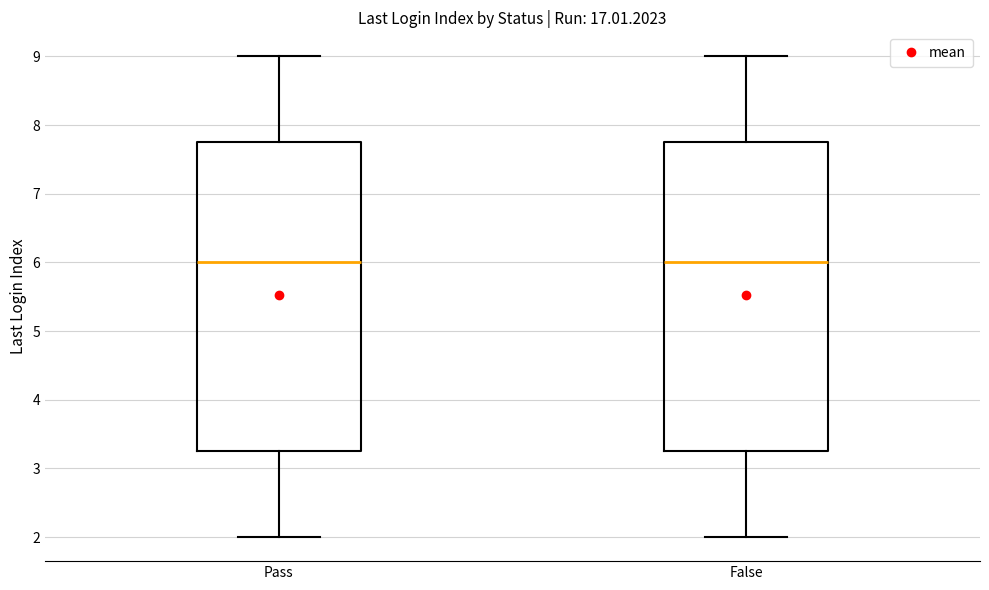

Reading left to right, read every box against the y-axis: the position of its median line, the range the box covers, and the ends of its whiskers. The values are not printed on the chart, so give them approximately, as read against the axis.

Pass: median 6.0, box 3.3 to 7.8, whiskers 2.0 to 9.0
False: median 6.0, box 3.3 to 7.8, whiskers 2.0 to 9.0